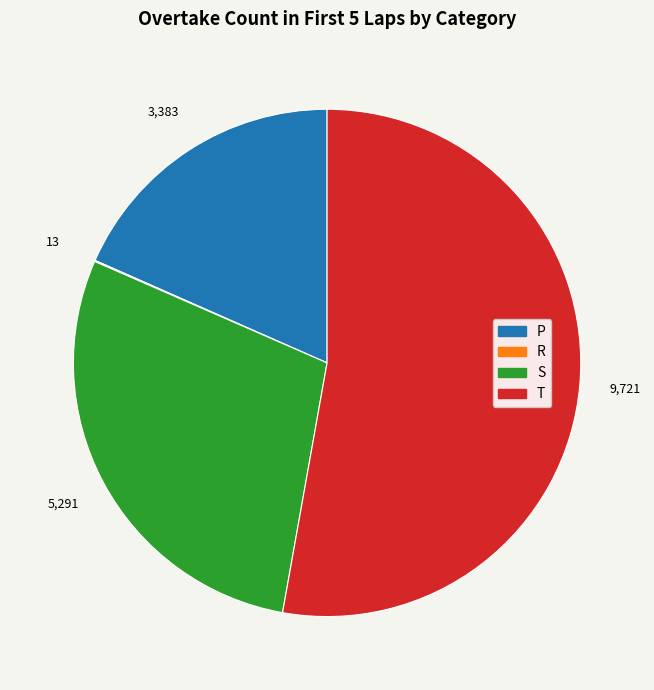

Is it true that T is 60% of the pie?

False